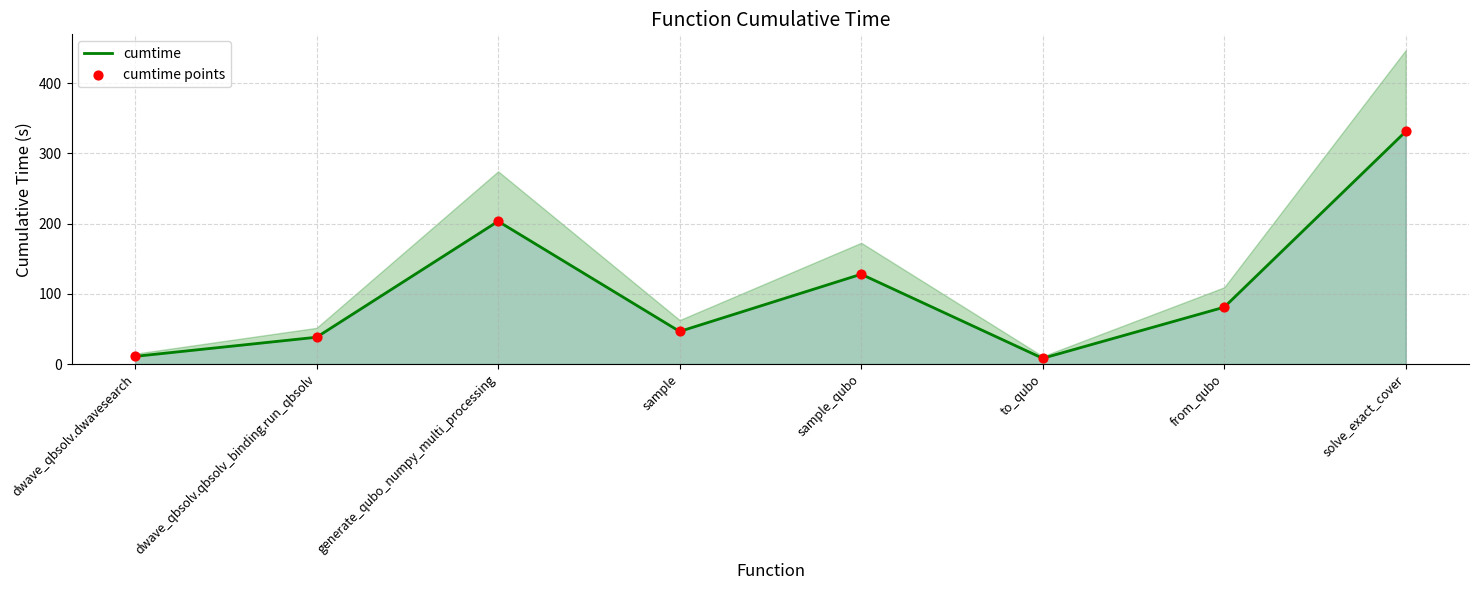

At which category is the sum across all series the highest?

solve_exact_cover